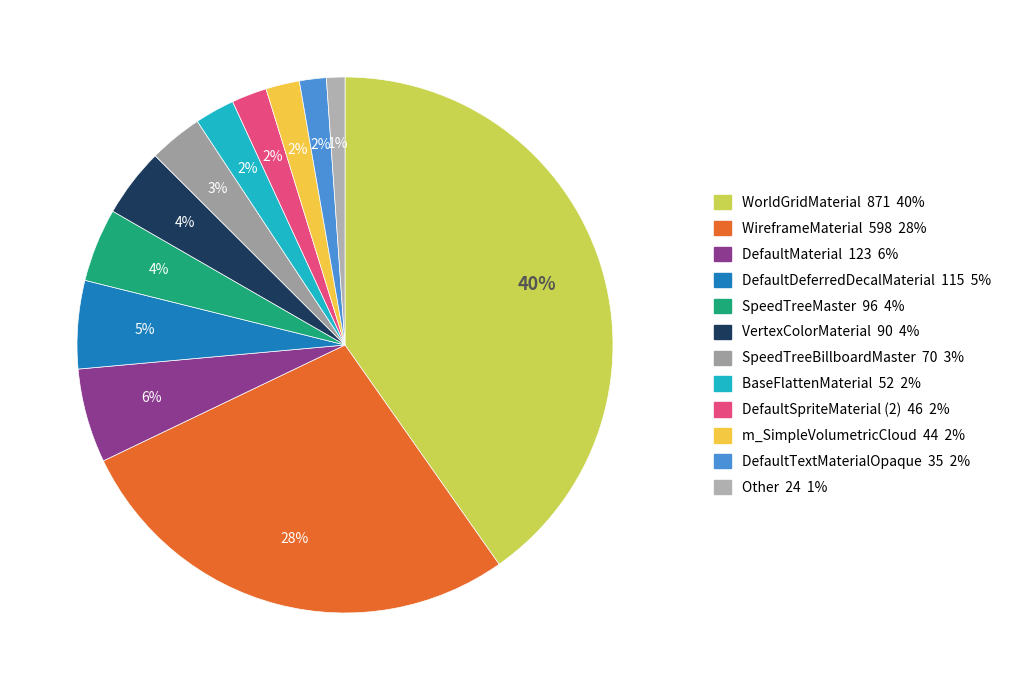

Rank the categories by value from lowest to highest.

Other, DefaultTextMaterialOpaque, m_SimpleVolumetricCloud, DefaultSpriteMaterial (2), BaseFlattenMaterial, SpeedTreeBillboardMaster, VertexColorMaterial, SpeedTreeMaster, DefaultDeferredDecalMaterial, DefaultMaterial, WireframeMaterial, WorldGridMaterial